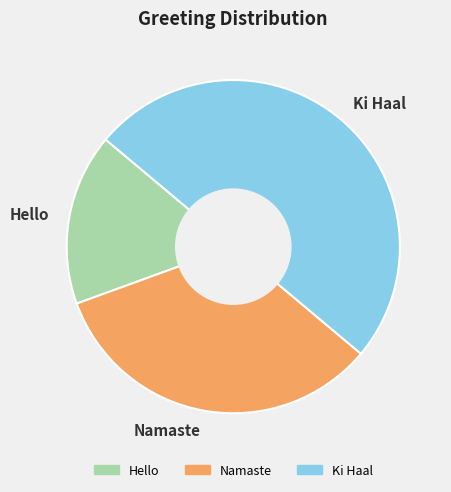

Is it true that Ki Haal is 50% of the pie?

True